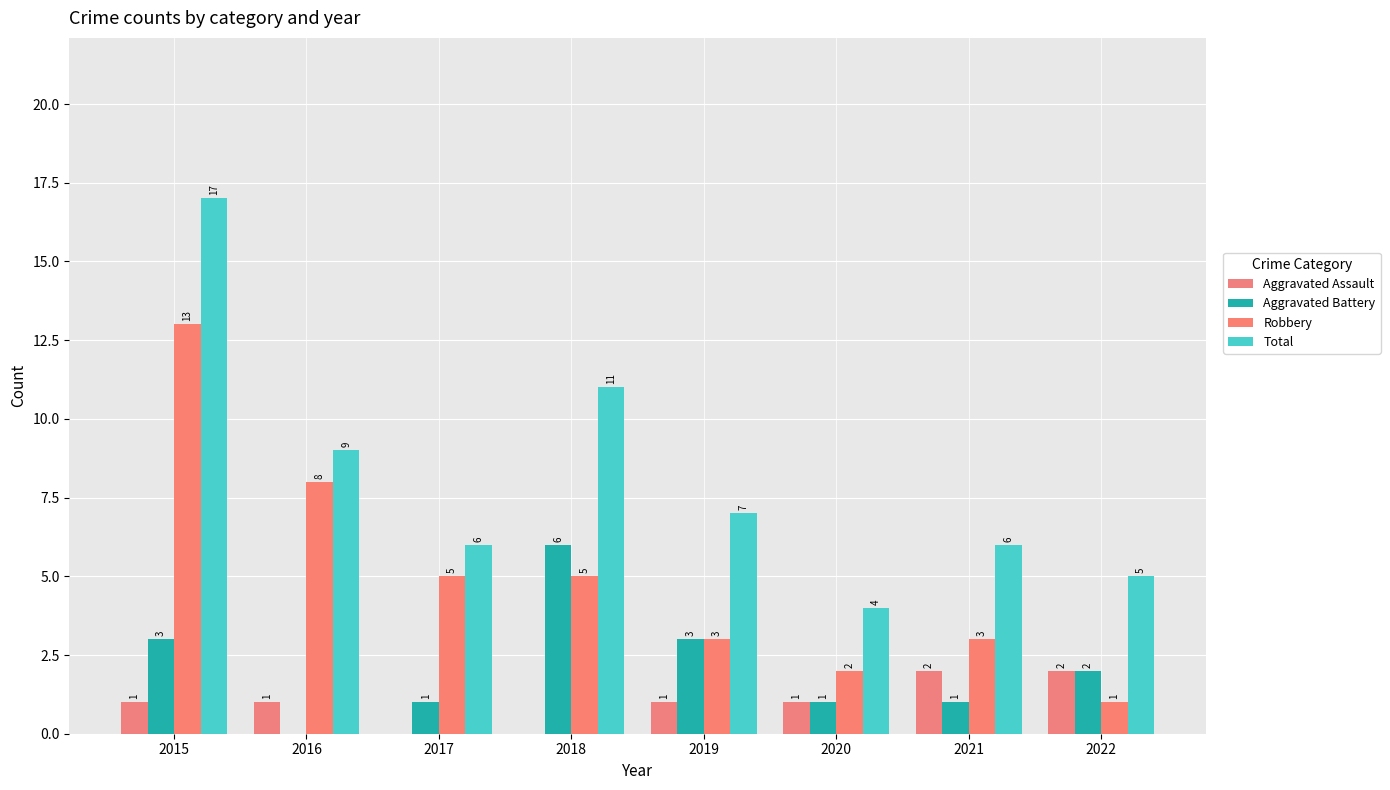

Between 2016 and 2021, which series saw the biggest shift?

Robbery